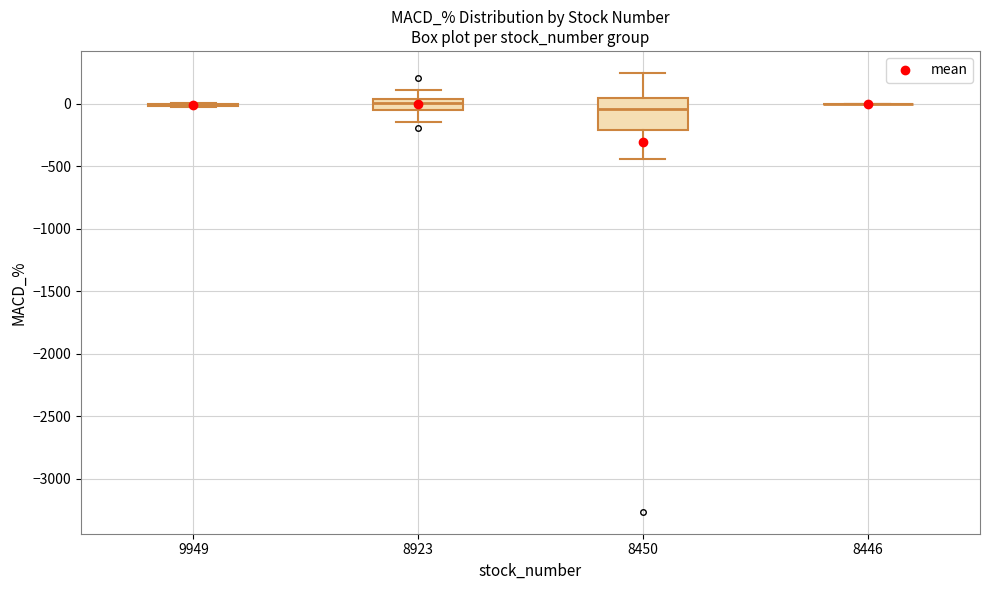

Which box is the tallest, from its lower edge to its upper edge?

8450